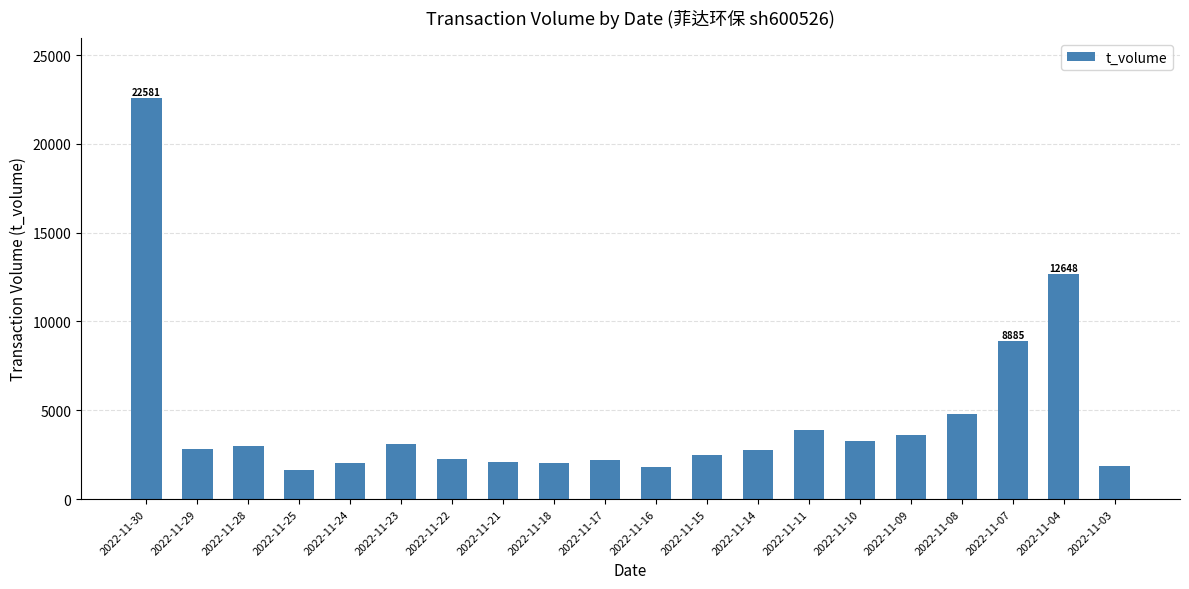

How many bars are there in total?

20